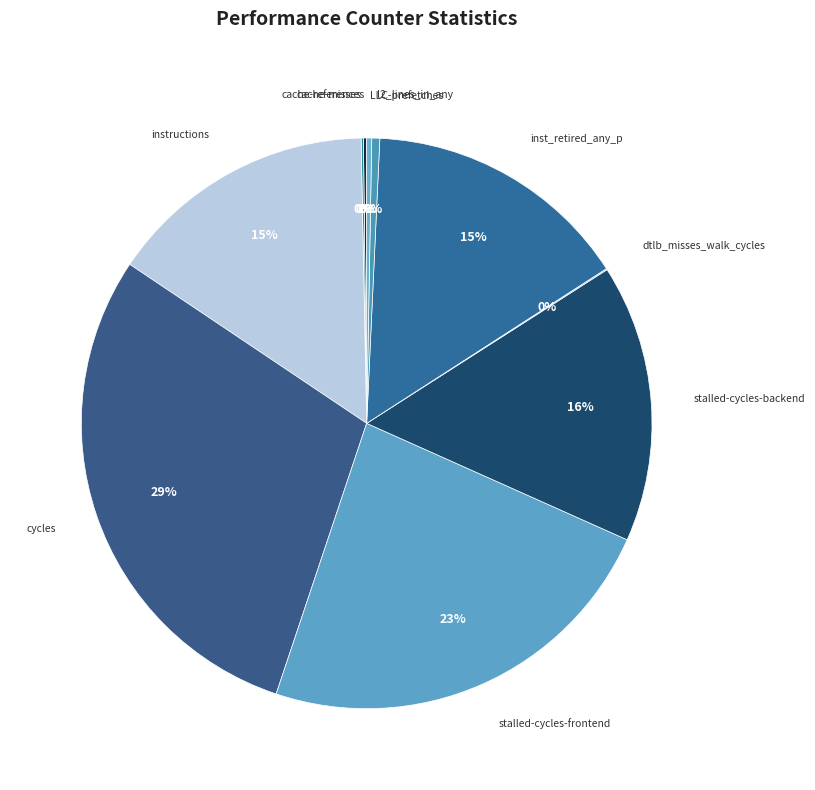

To the nearest percent, what is the average slice percentage?

10%